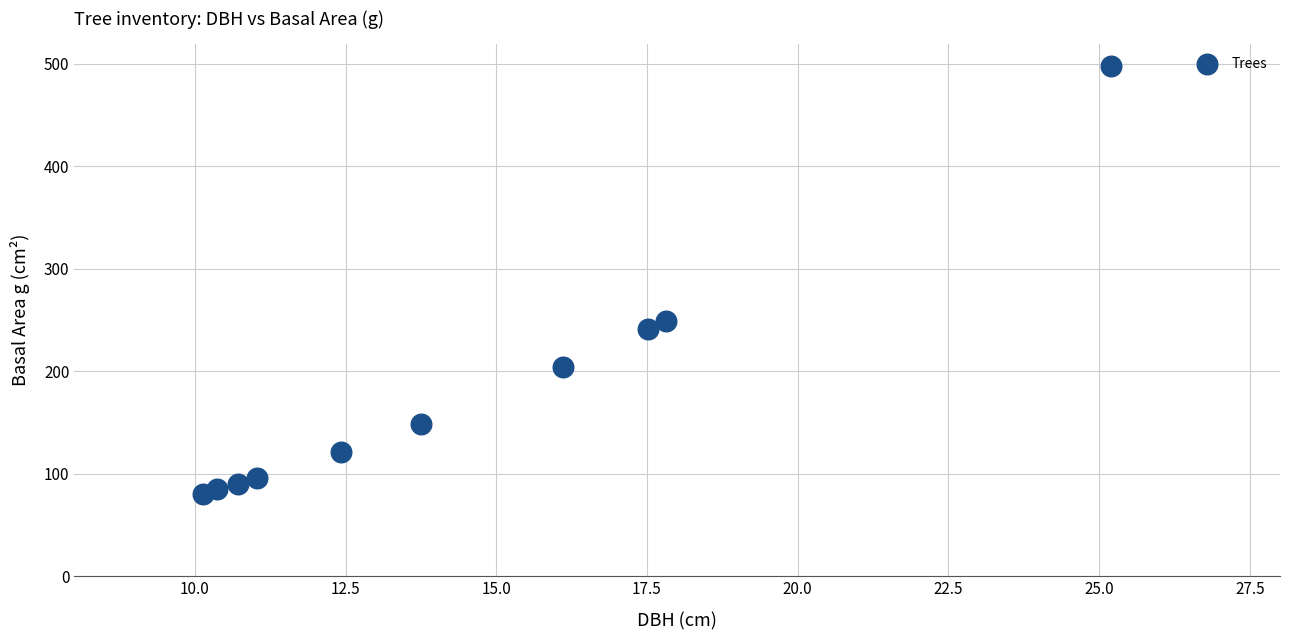

What is the average X value?

14.5